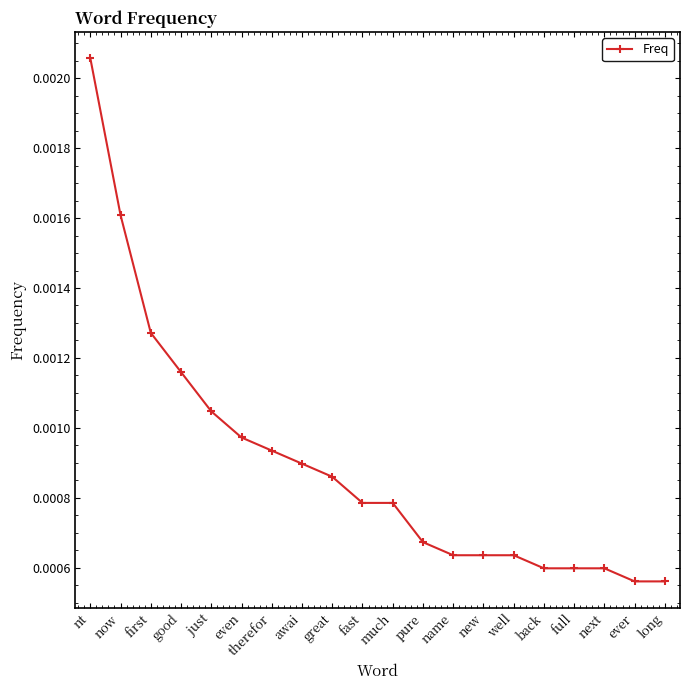

Which label corresponds to the largest value in the chart?

nt